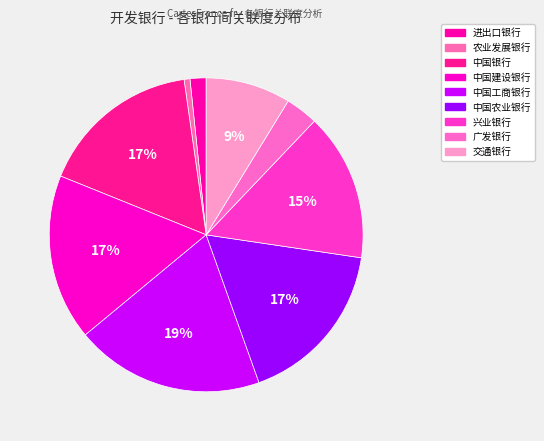

Count the number of slices in the pie.

9